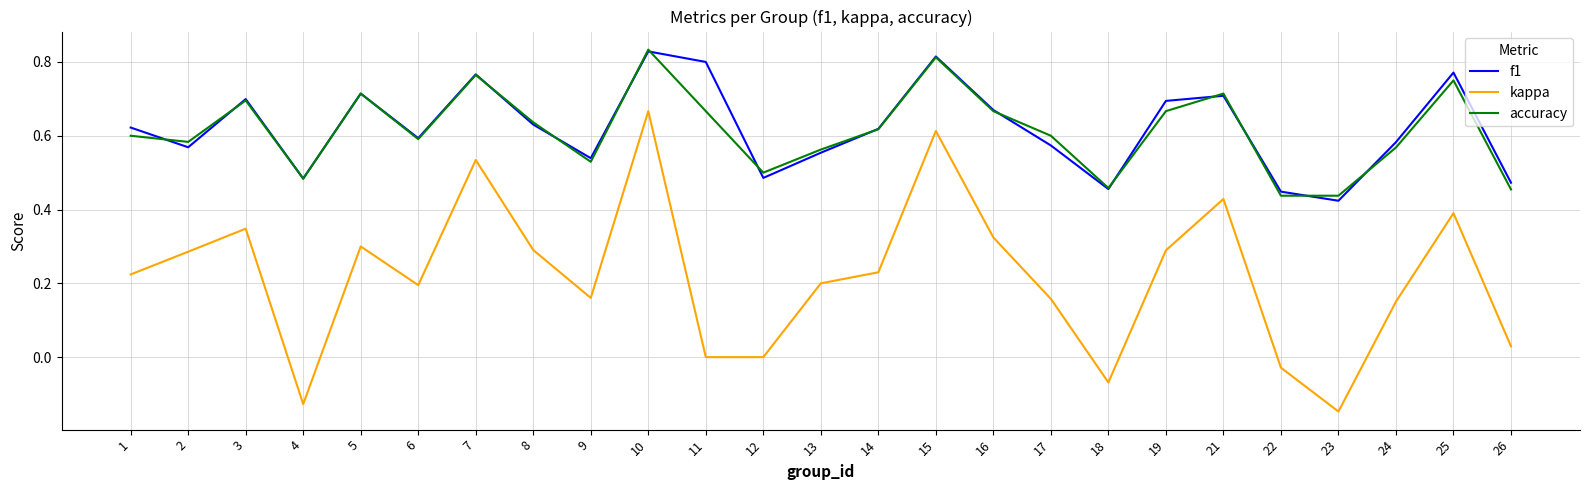

Is this an area chart (filled region under the line)?

No